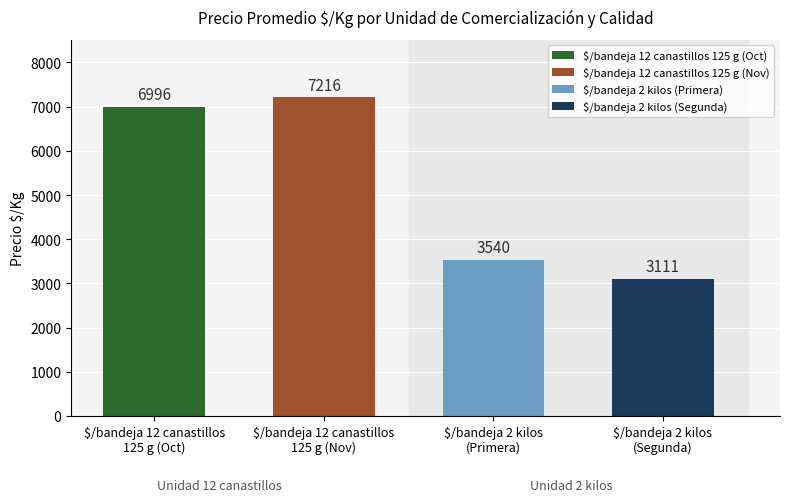

Between $/bandeja 12 canastillos 125 gramos and 2, which series saw the biggest shift?

$/bandeja 2 kilos